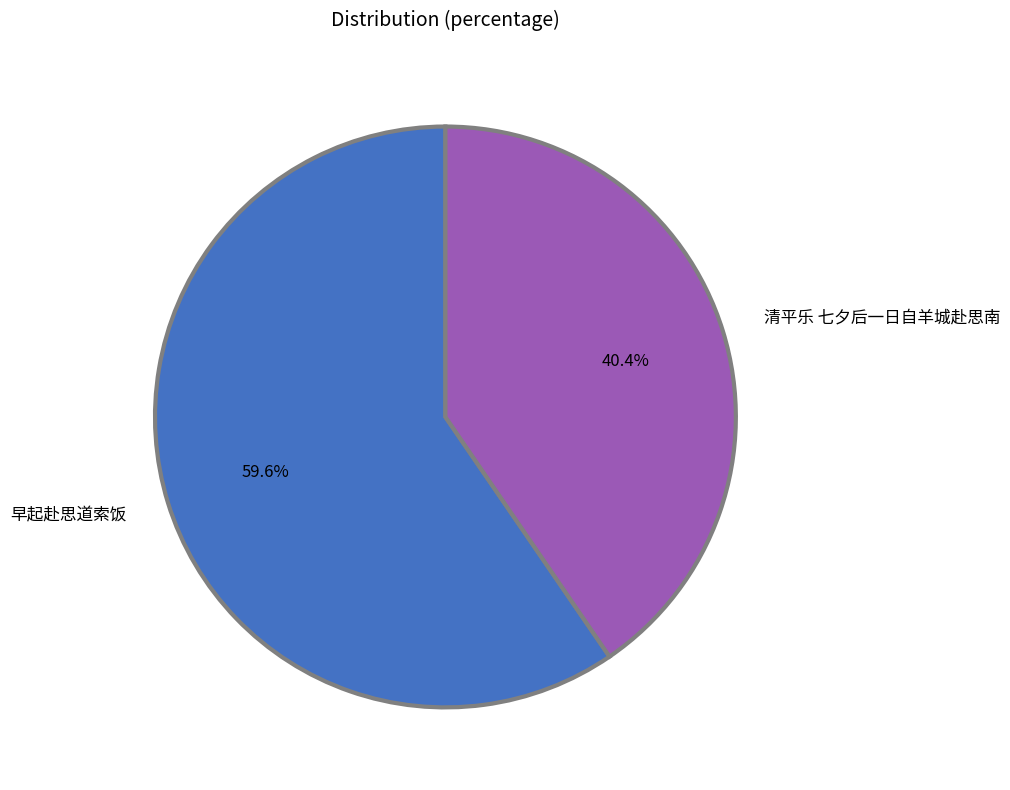

To the nearest percent, what is the difference between the 清平乐 七夕后一日自羊城赴思南 and 早起赴思道索饭 slice percentages?

19%